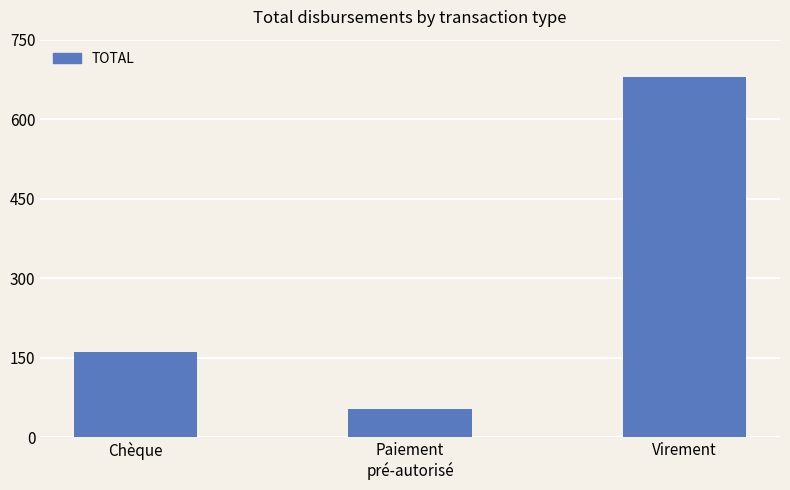

At which label does the data first exceed 159?

Chèque